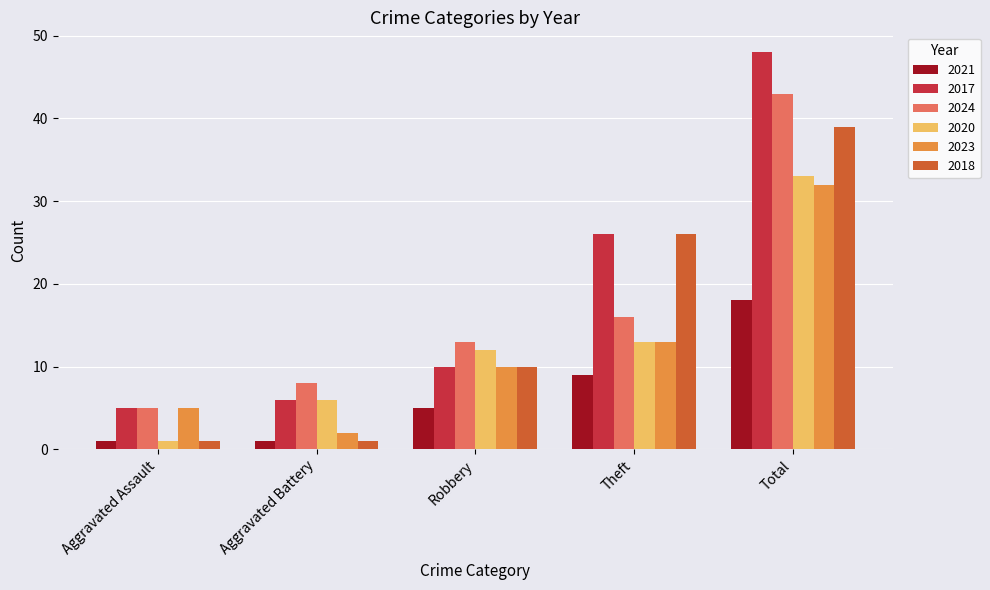

What is the label of the 1st bar from the left?

Aggravated Assault